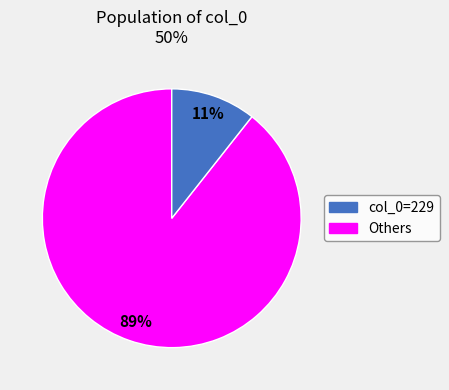

Does any single category account for the majority?

Yes